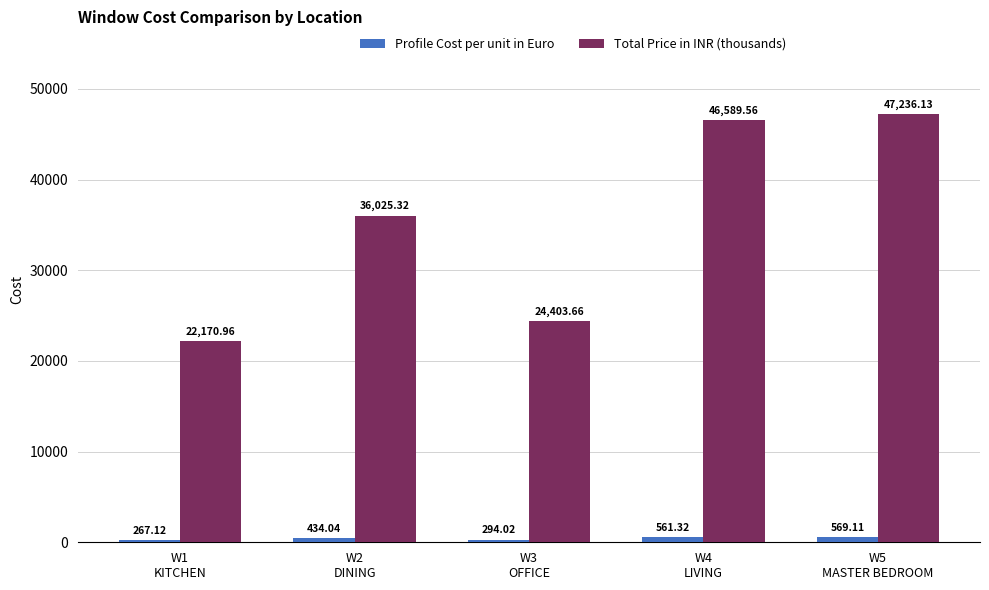

What is the difference between the Total Price in INR (thousands) values at W3
OFFICE and W4
LIVING?

22185.9